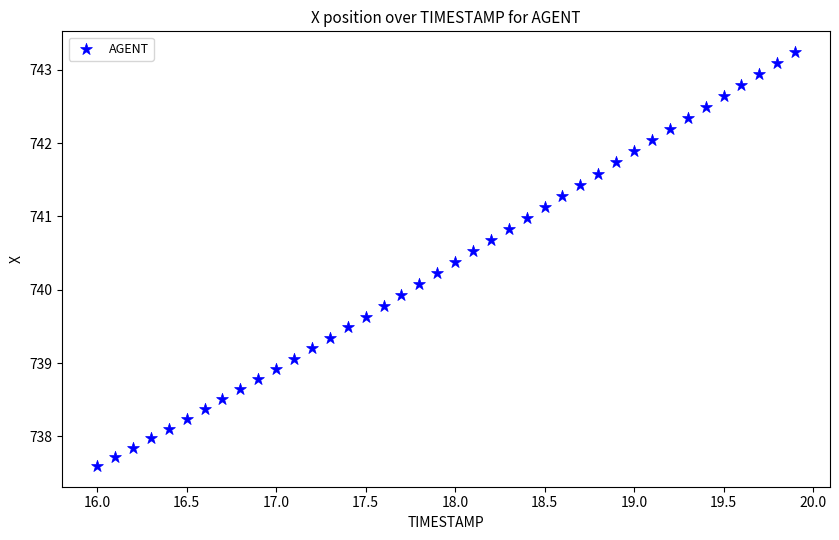

What is the range of Y values (max minus min)?

5.6